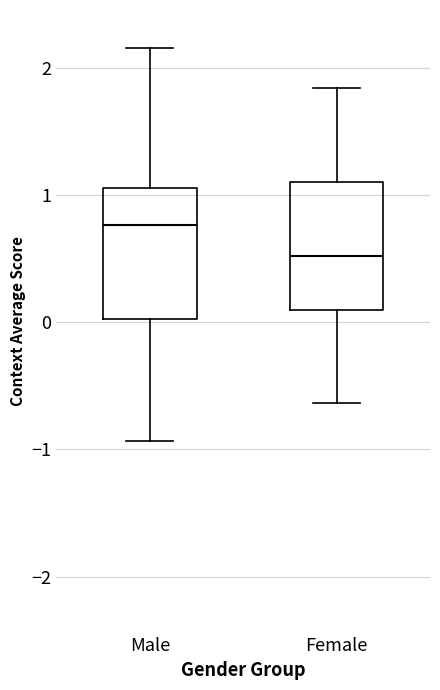

Where does the median line of the box for Male sit on the y-axis? The values are not printed on the chart, so give them approximately, as read against the axis.

0.8